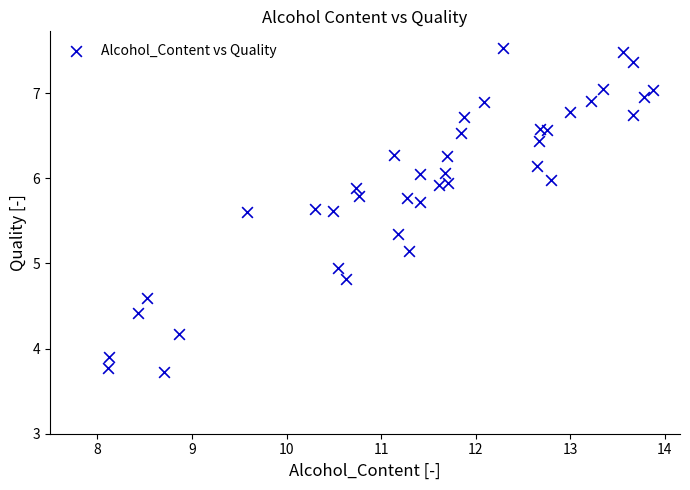

What is the range of X values (max minus min)?

5.8